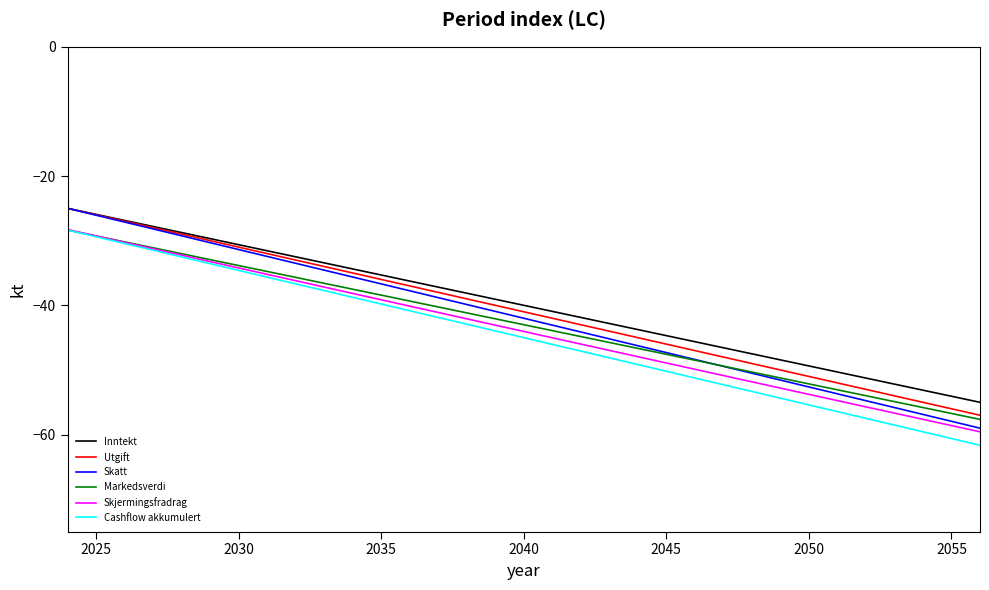

Which series has the widest spread of values?

Skatt